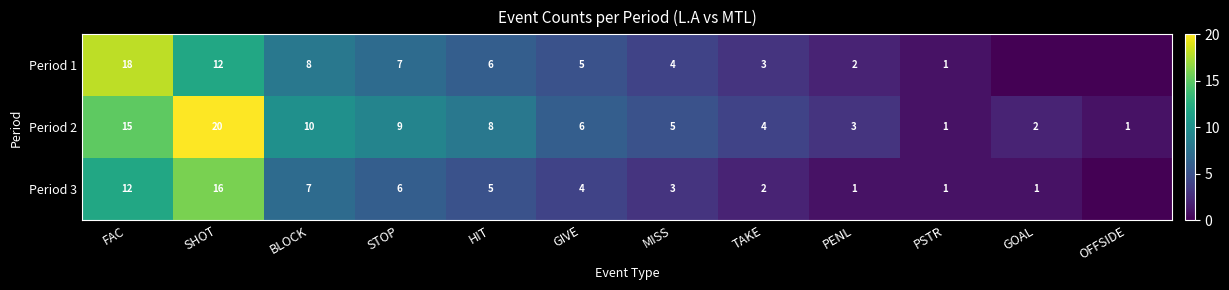

Is it true that Period 3 equals 2 at PSTR?

False